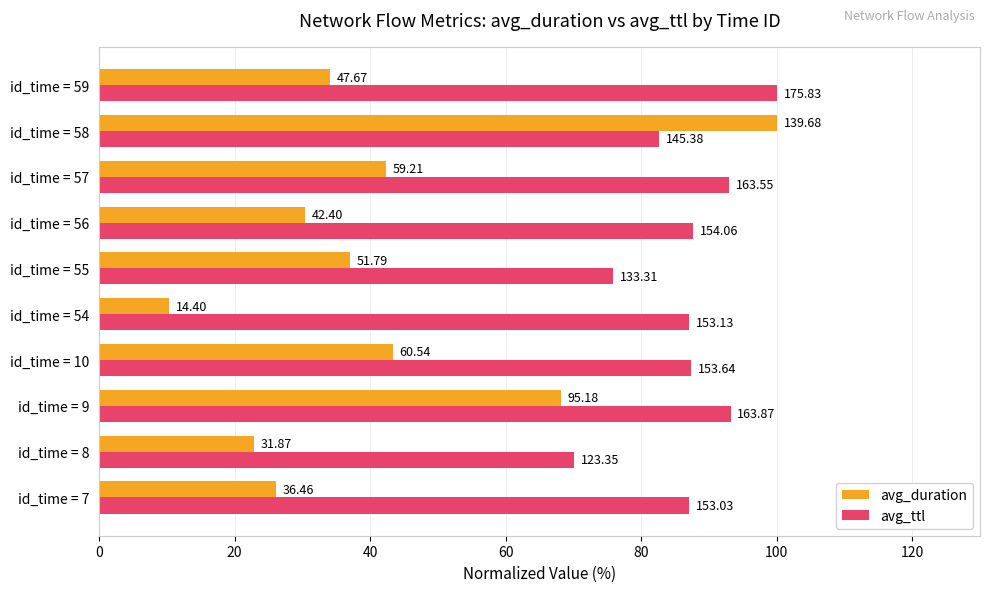

What are all the series names shown in the legend?

avg_duration, avg_ttl